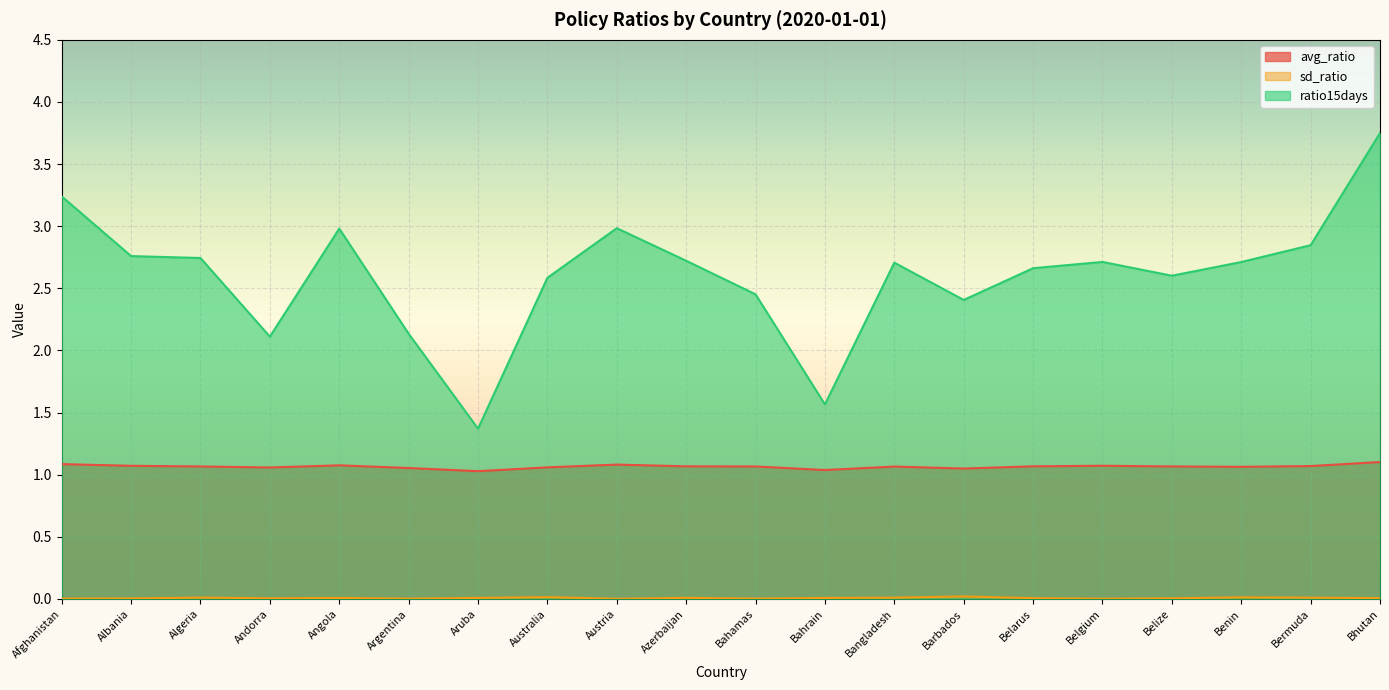

Does the chart display data point markers on the line(s)?

No